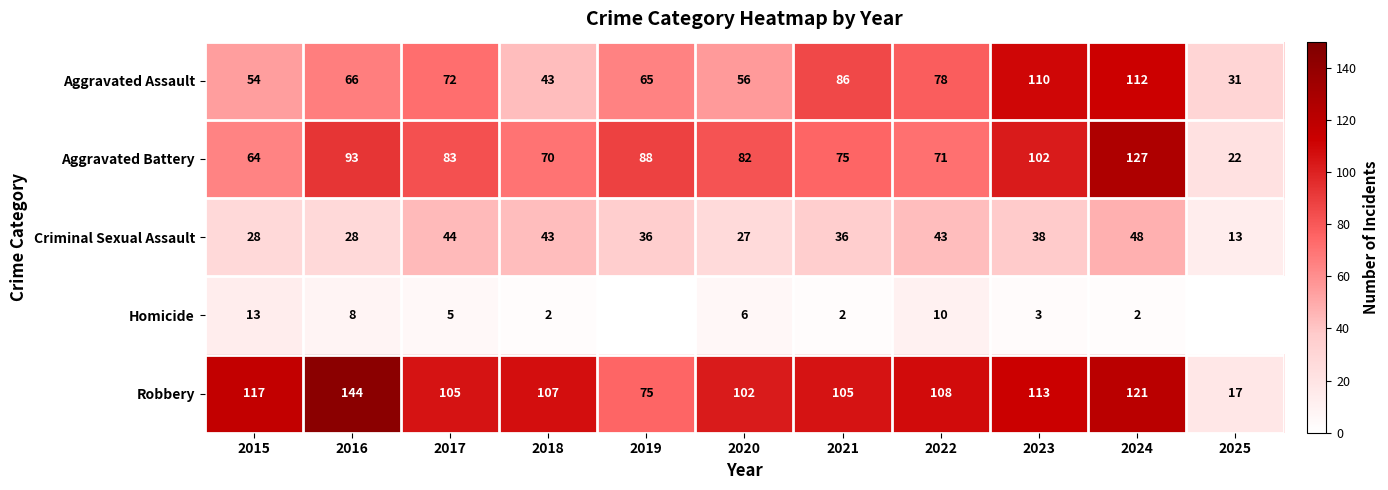

At which category does the chart reach its minimum across all series?

2019